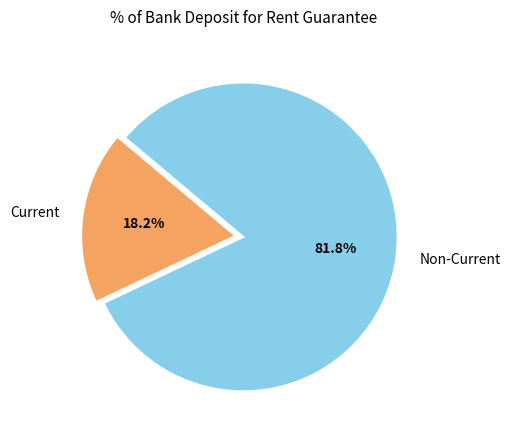

What portion of the pie excludes Current?

81.8%